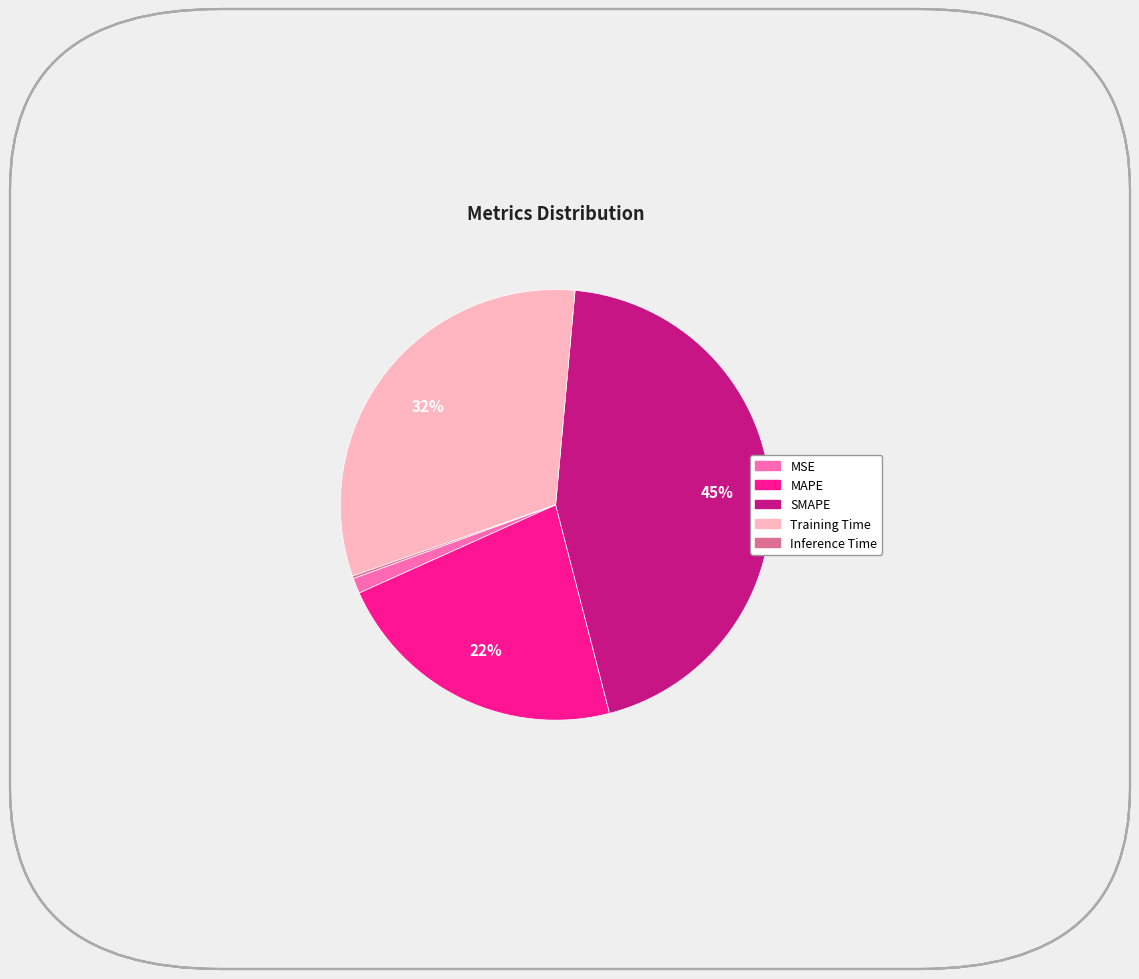

Is there a majority slice in this chart?

No